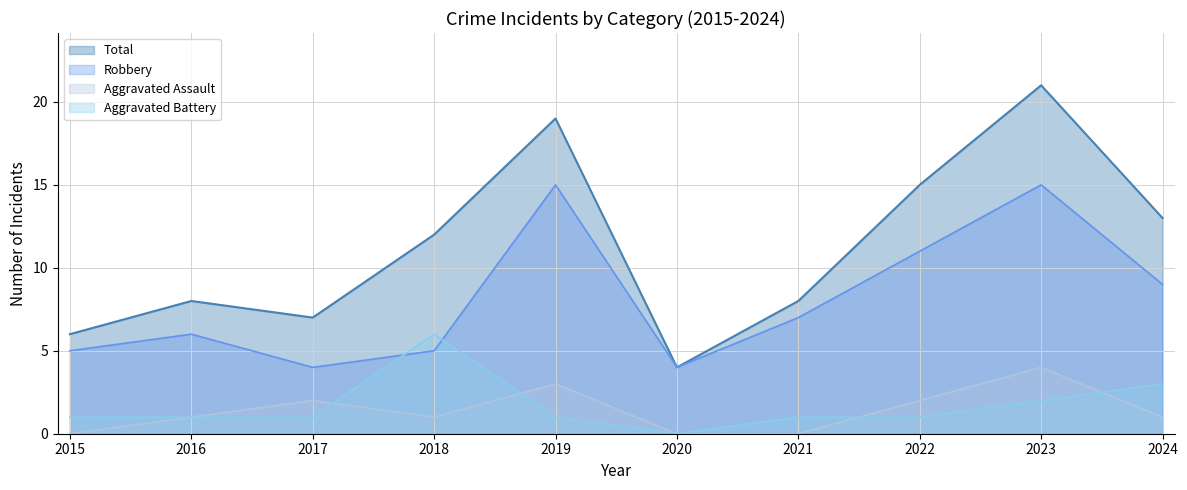

Which series has the largest range (max minus min)?

Total